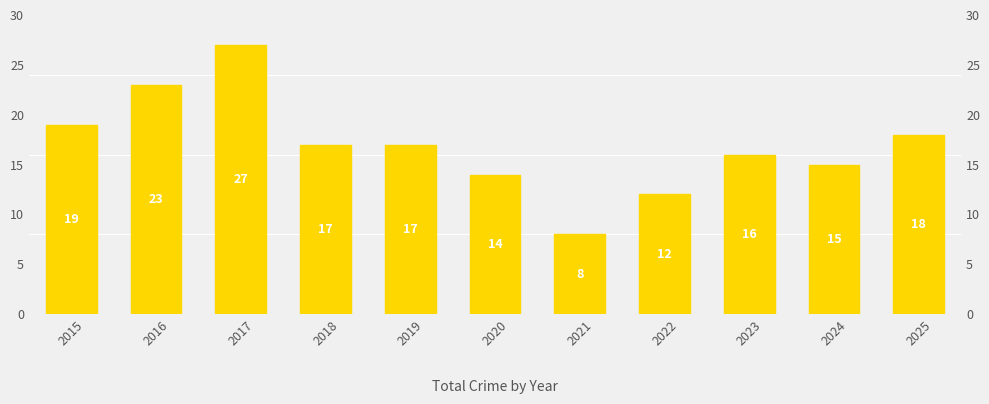

How many data points are above 17?

4